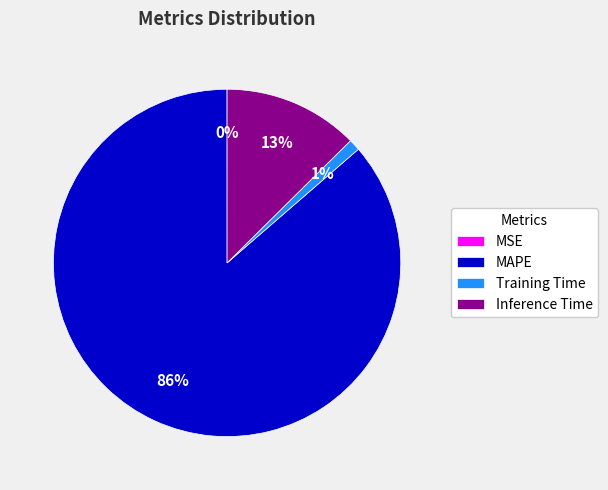

To the nearest percent, what is the difference between the largest and smallest slice percentages?

86%